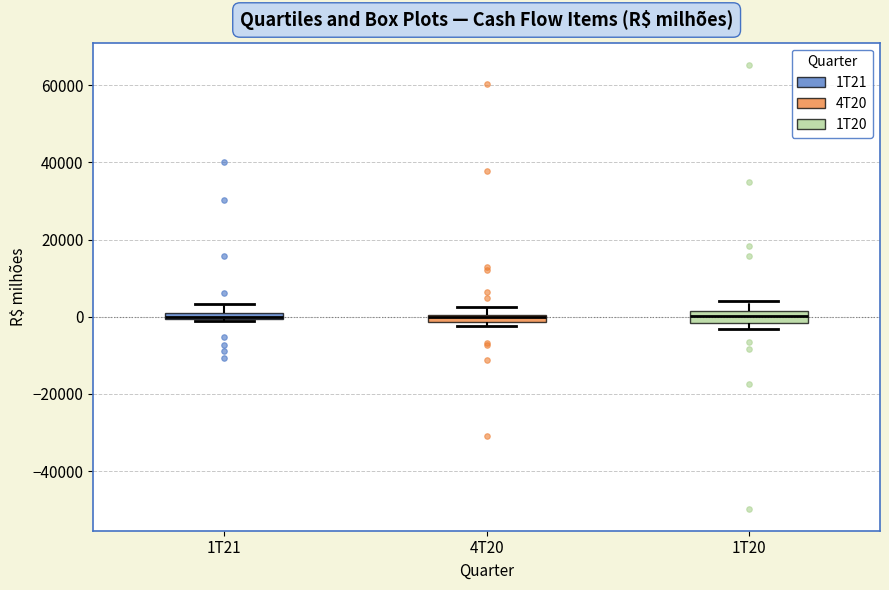

Where is the lower edge of the box for 1T21 on the y-axis? The values are not printed on the chart, so give them approximately, as read against the axis.

0